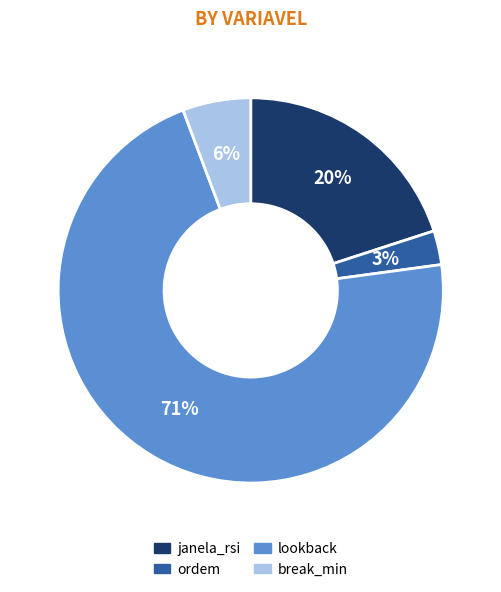

True or false: break_min accounts for 6% of the total.

True